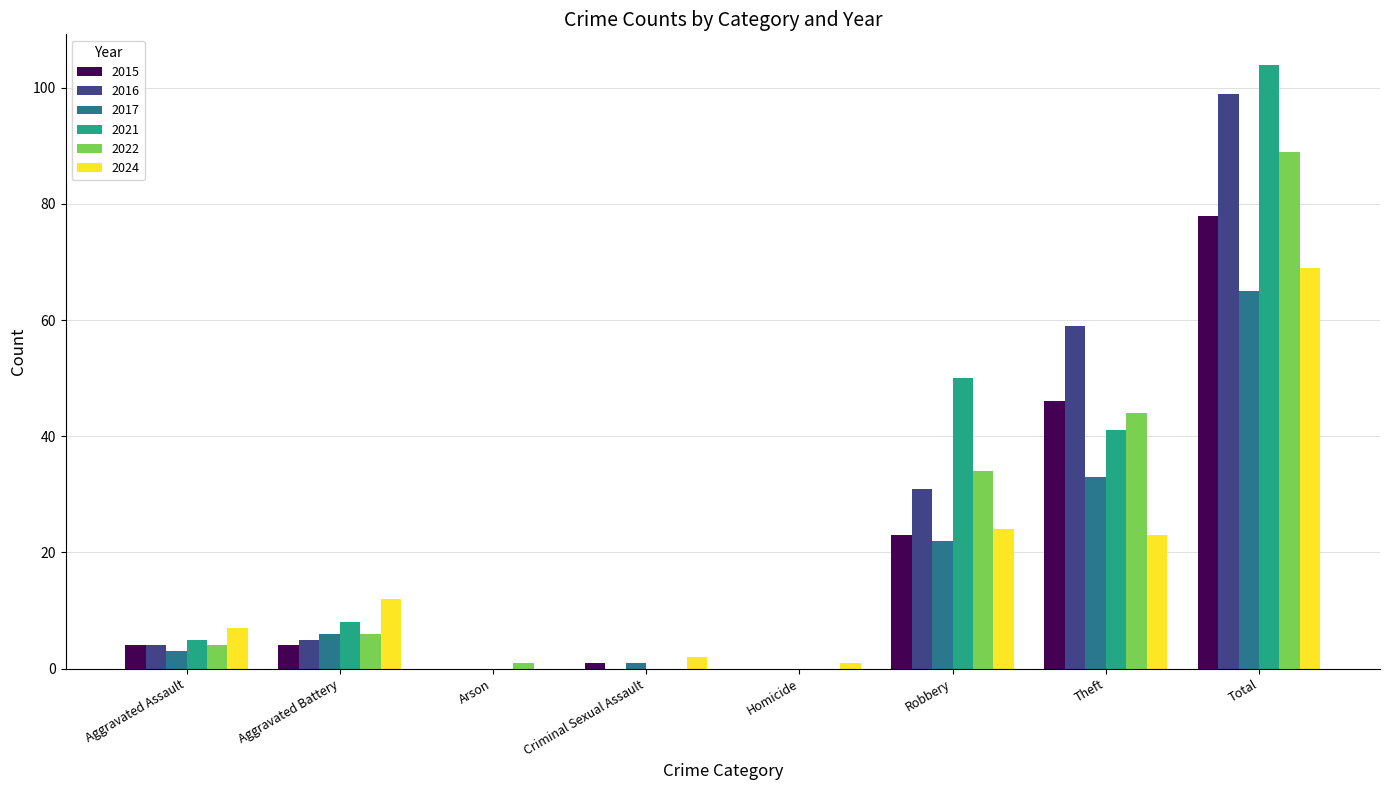

What is the total value across all series at Aggravated Assault?

27